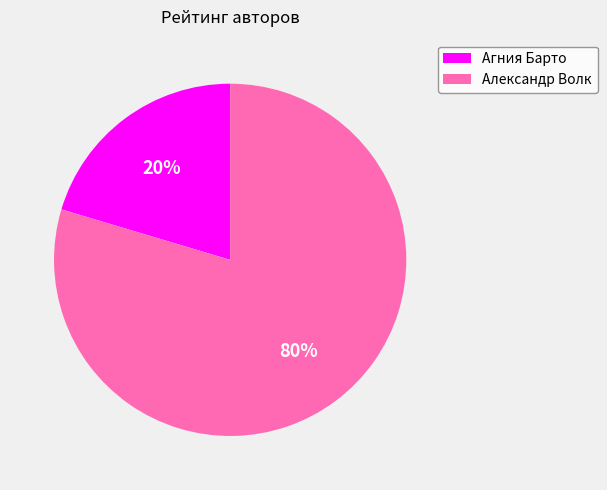

To the nearest percent, what is the average slice percentage?

50%